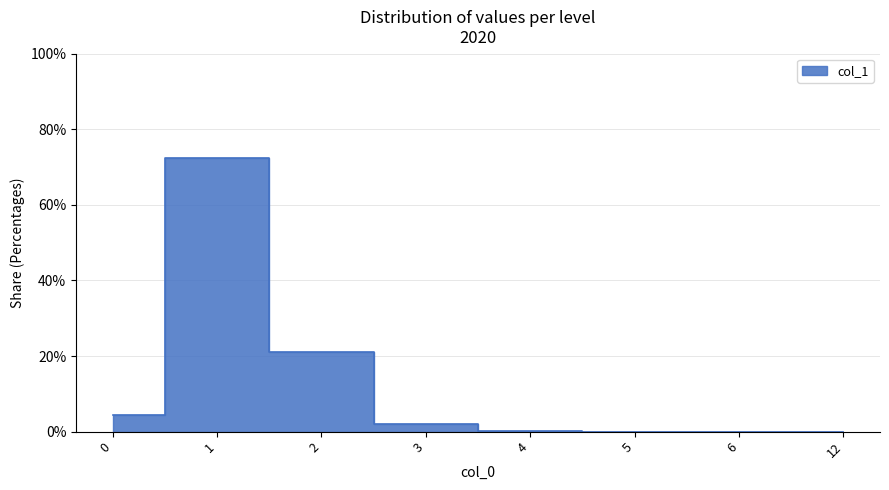

What is the ratio of the value at 1 to the value at 0?

16.7